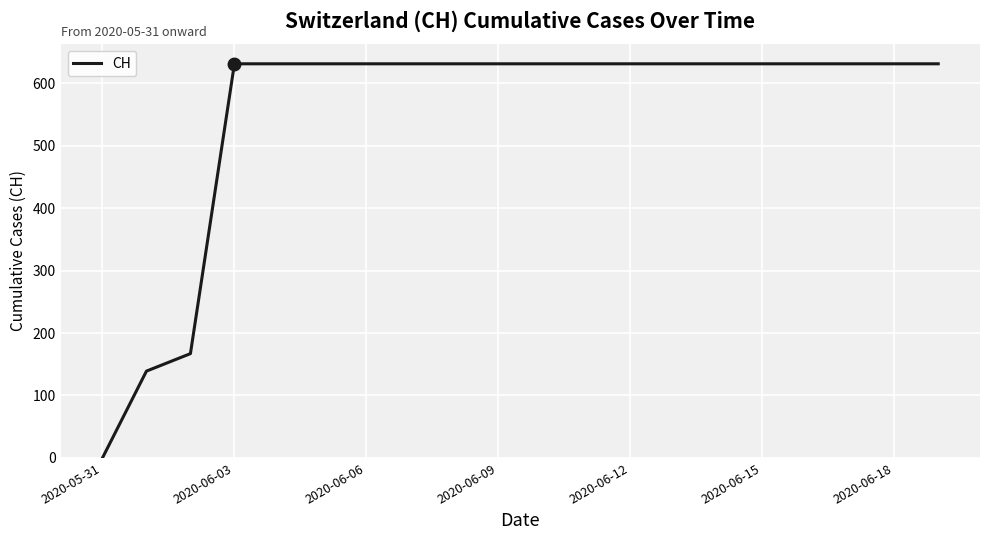

Does the chart display data point markers on the line(s)?

No